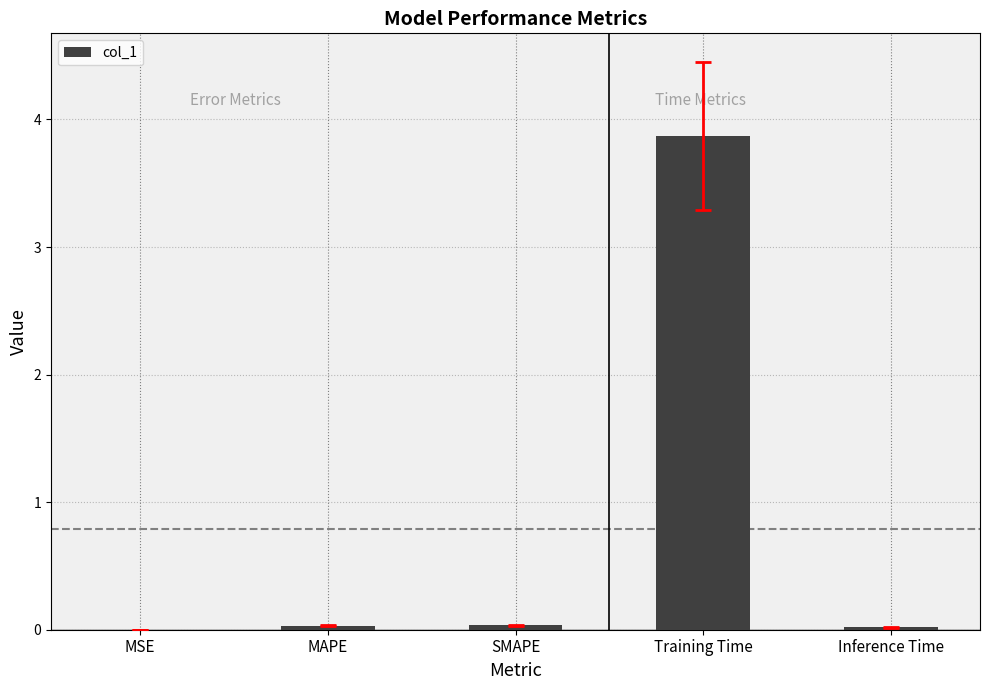

What is the sum of all values?

4.0